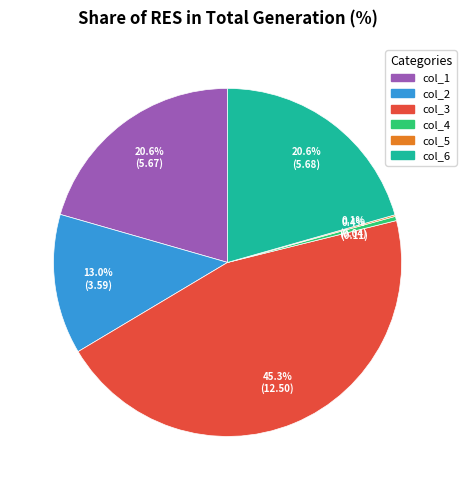

What is the largest slice in the pie chart?

col_3